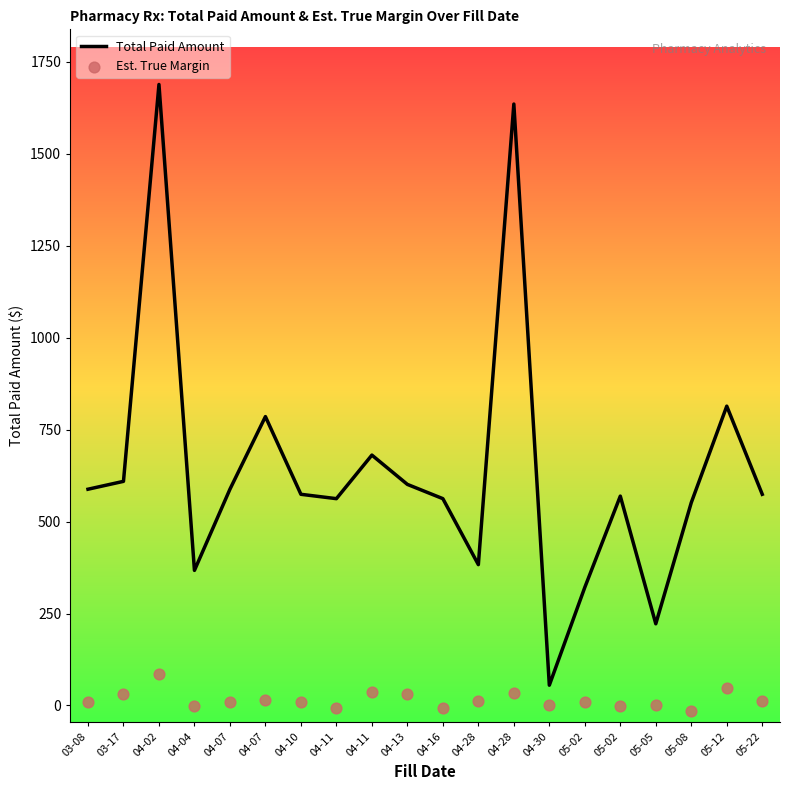

At which category is the sum across all series the highest?

04-02